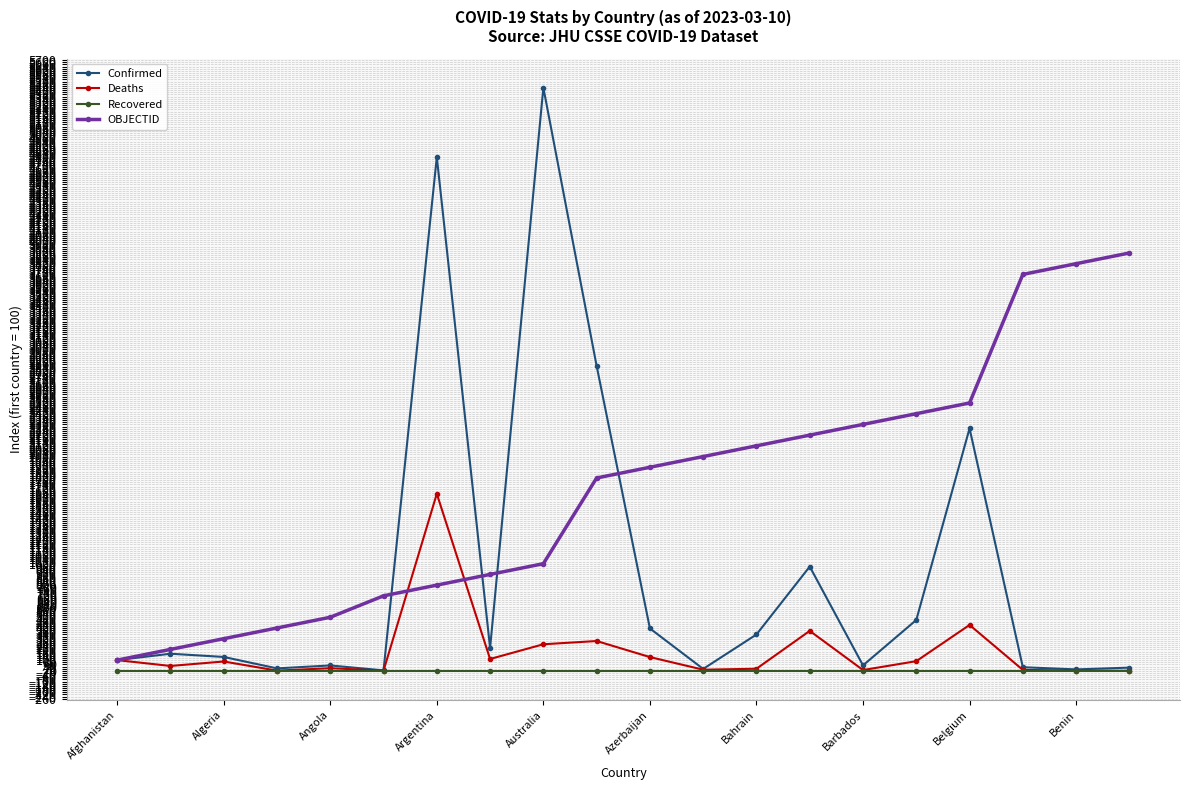

Which series has the largest total across all categories?

OBJECTID